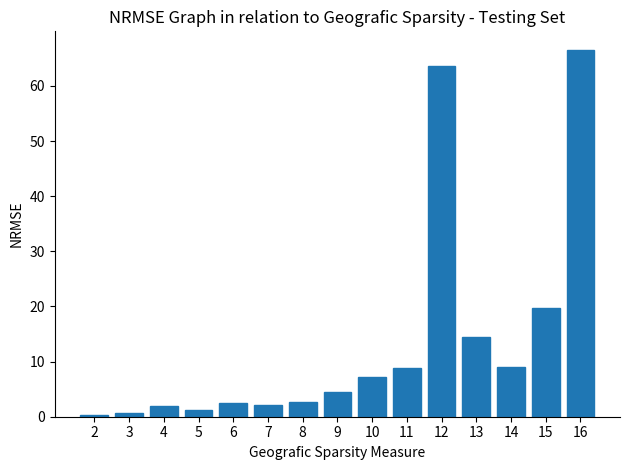

Where does the data first go above 4?

9